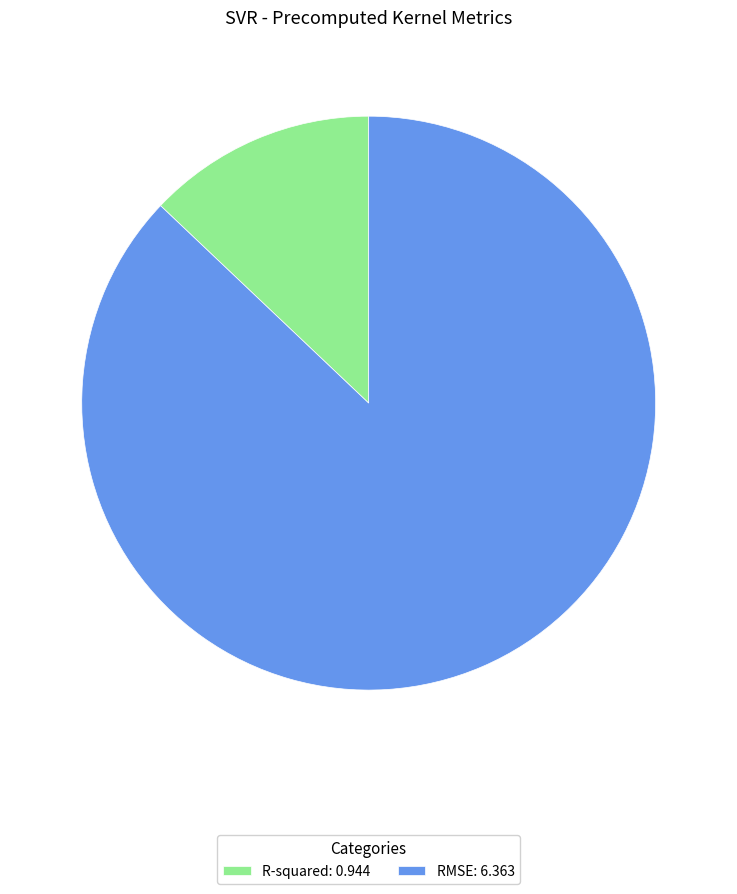

Is RMSE: 6.363 the majority of the pie?

Yes